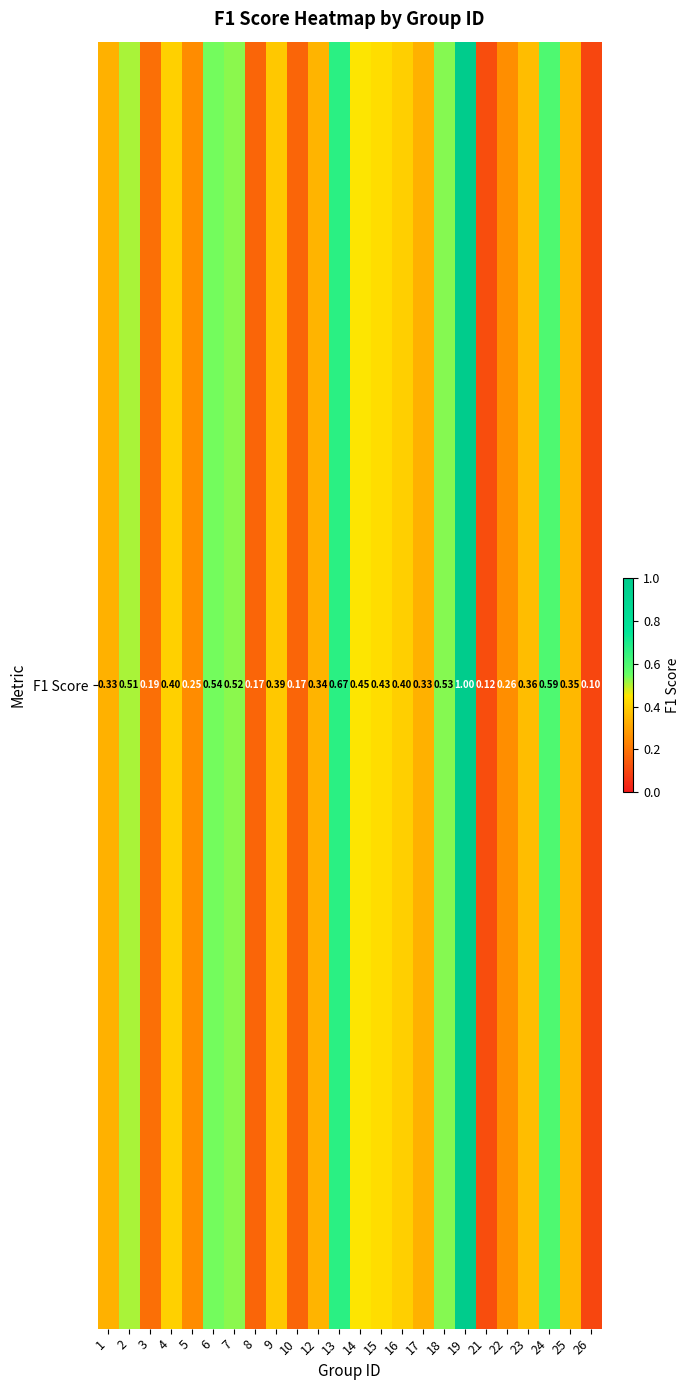

What is the change in value from 2 to 4?

-0.1